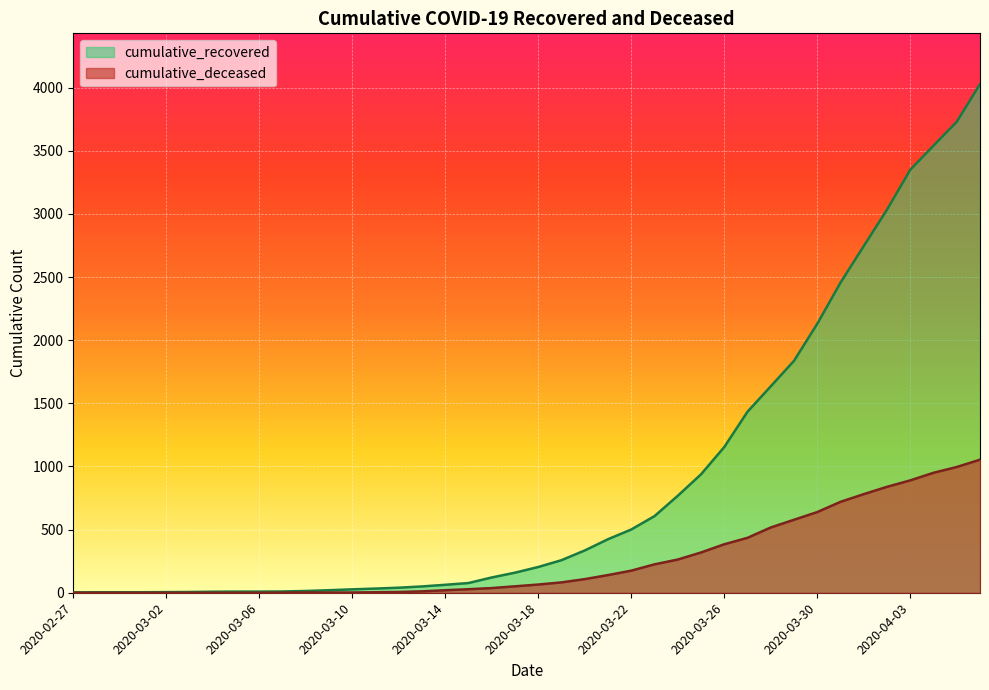

Where does the cumulative_deceased series first go above 65?

21